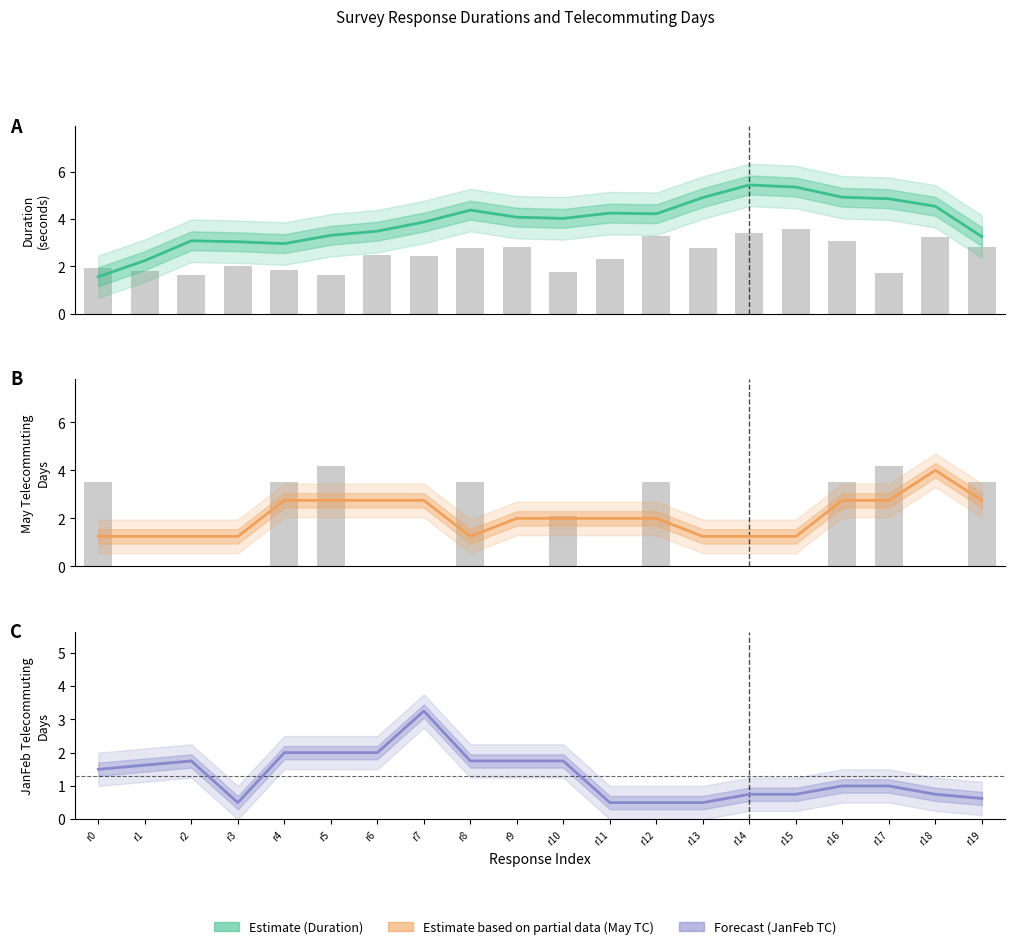

Which label corresponds to the smallest value in the chart?

r3